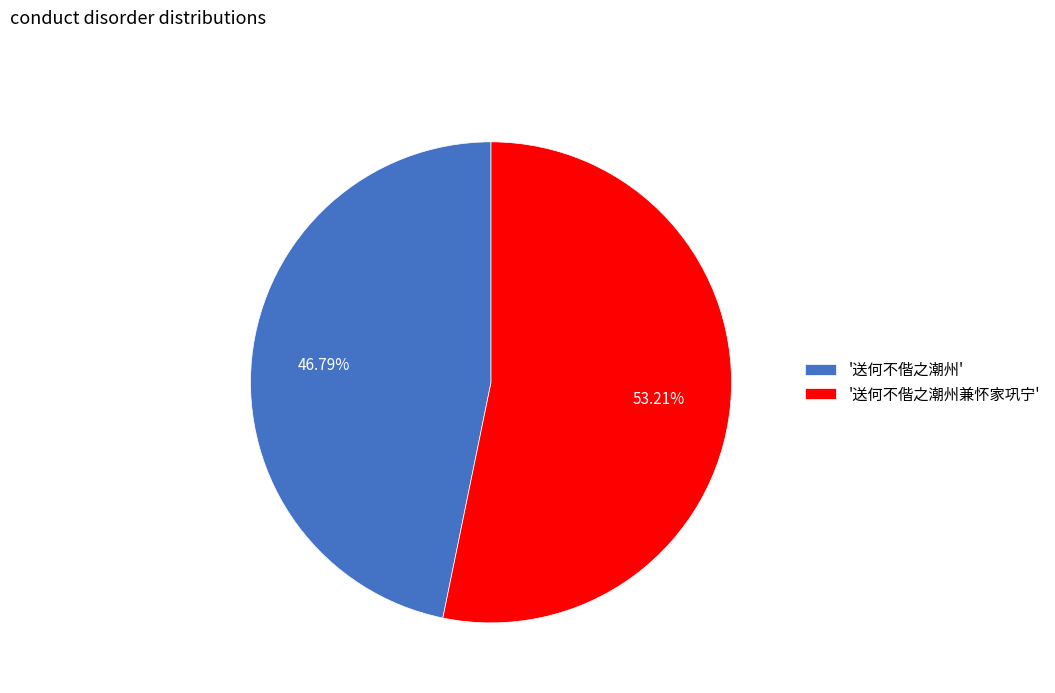

Rank the categories by value from lowest to highest.

'送何不偕之潮州', '送何不偕之潮州兼怀家巩宁'